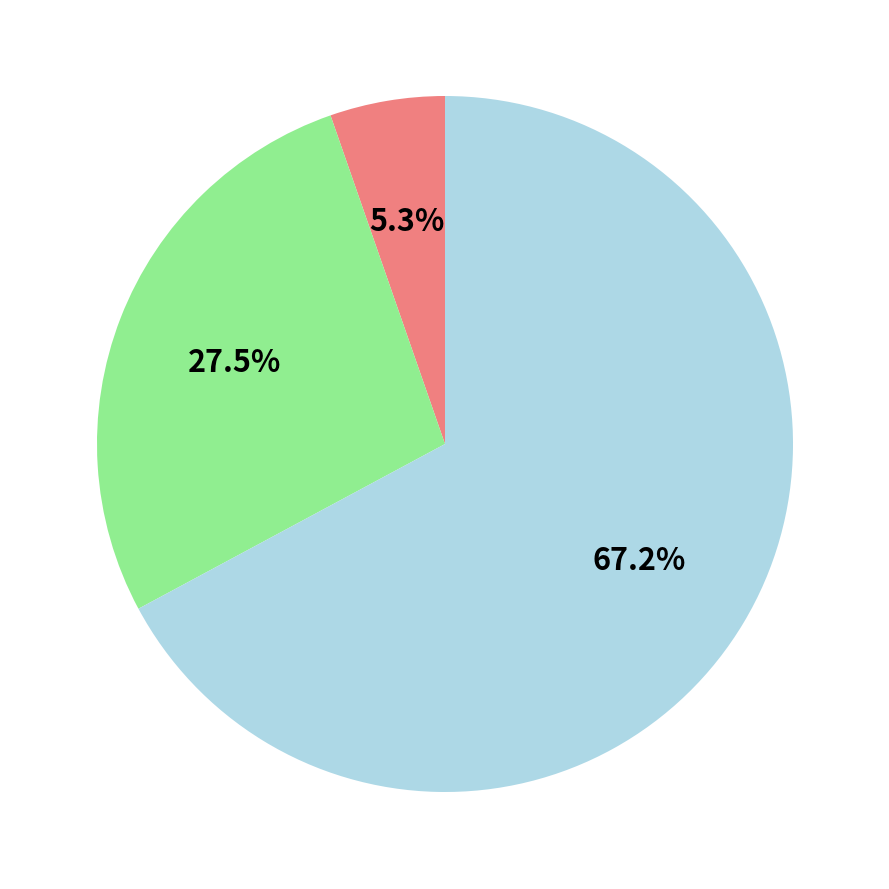

Is there any slice that represents more than half of the pie?

Yes